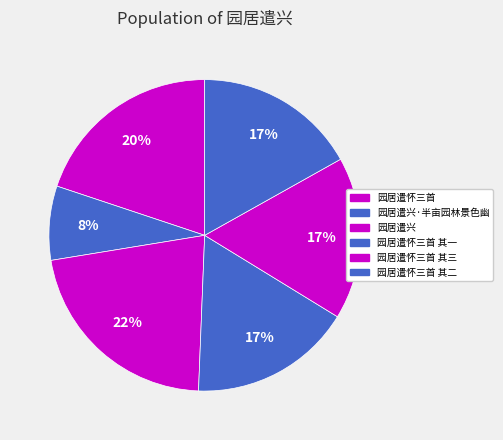

What percentage is NOT represented by 园居遣兴·半亩园林景色幽?

92.3%